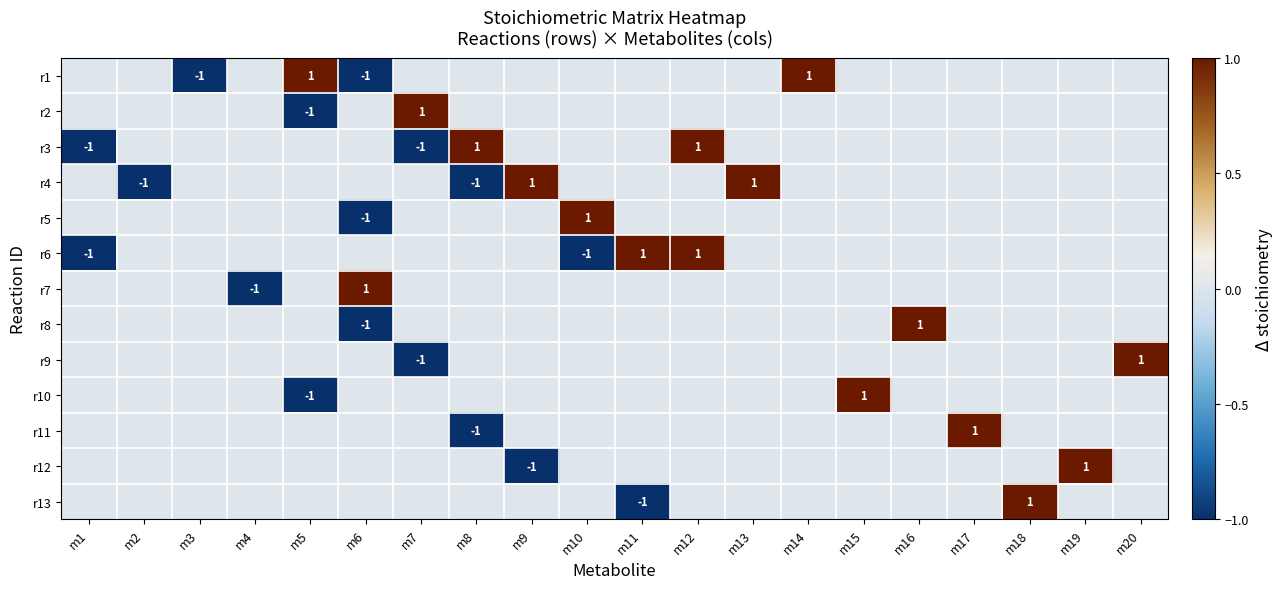

How many values in the r5 series exceed 0?

1